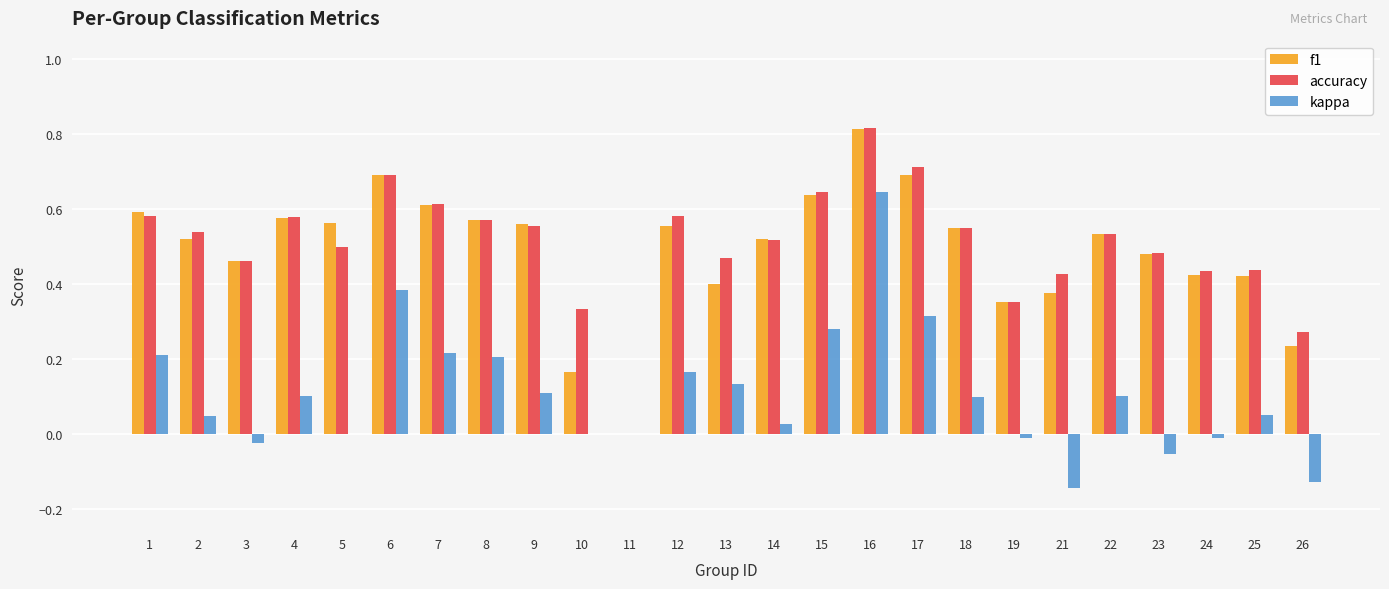

Which series changed the most between 16 and 17?

kappa